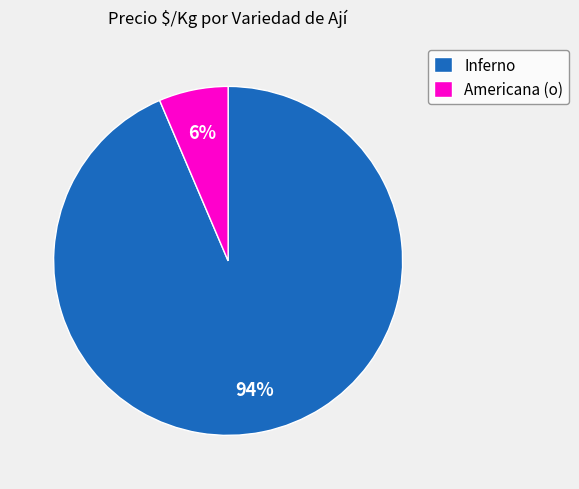

Does Inferno represent more than half of the total?

Yes